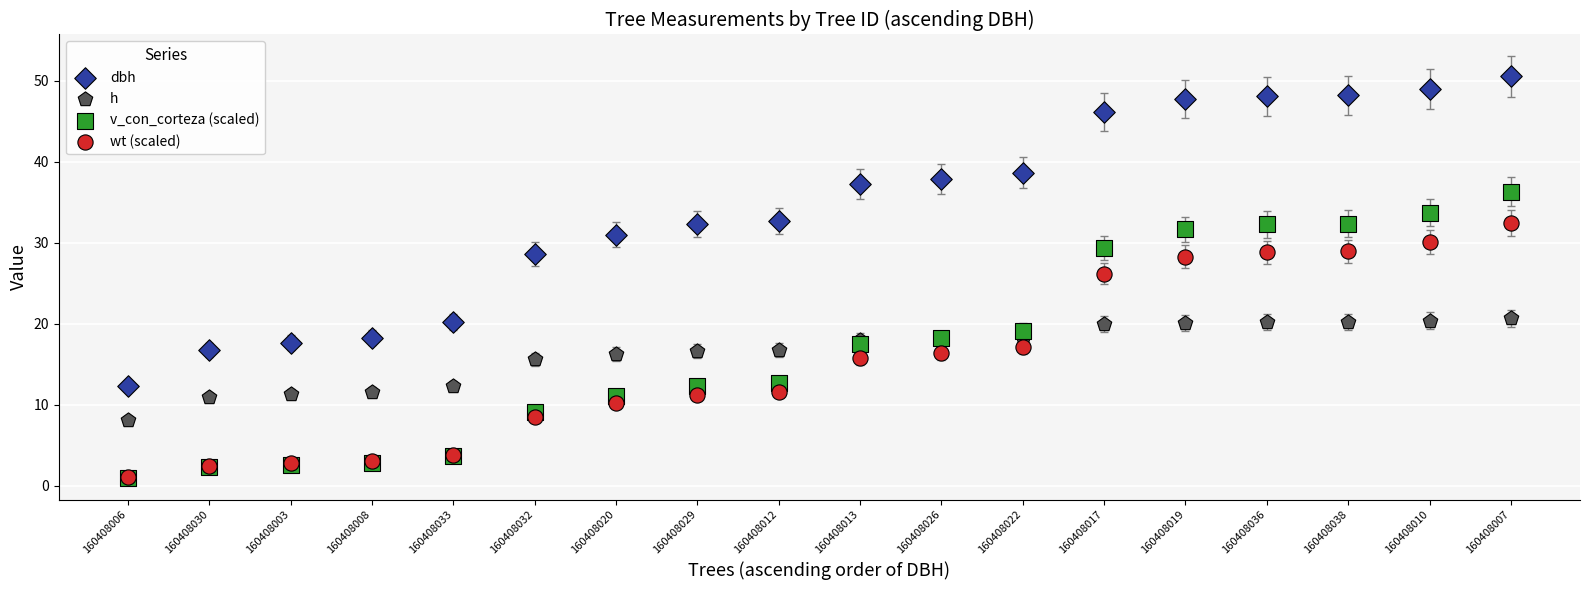

Across all series, what Y value is closest to 25?

26.2